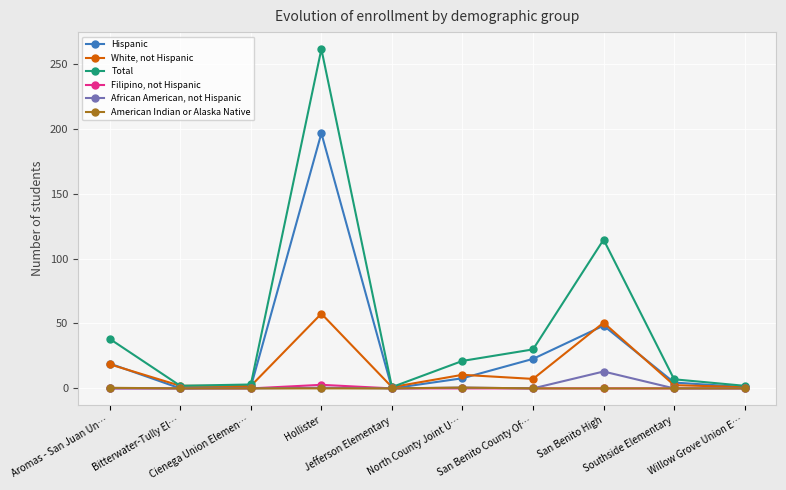

What is the greatest value displayed?

261.3